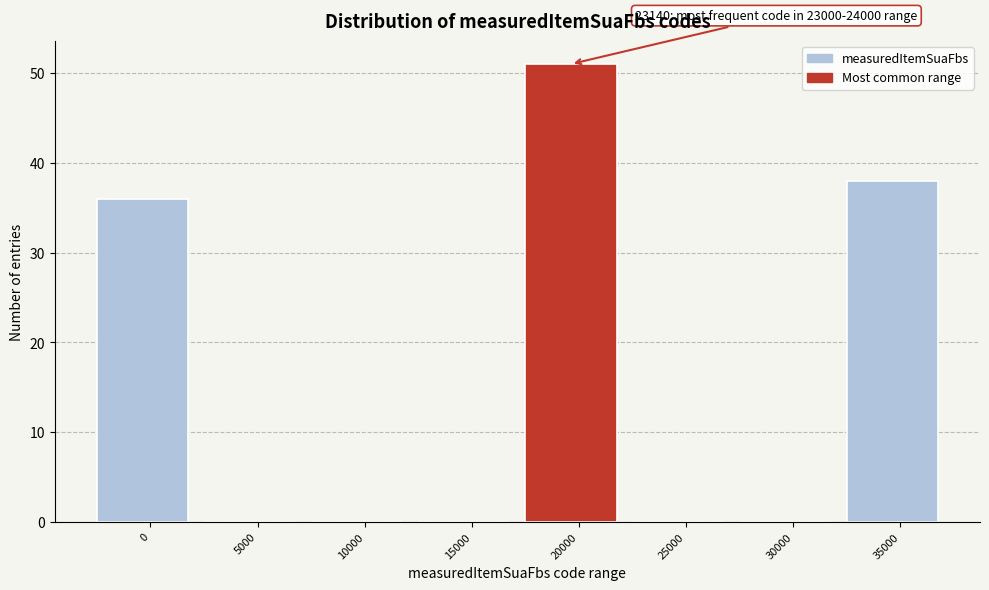

Reading left to right, extract all data points from this chart.

0=36	5000=0	10000=0	15000=0	20000=51	25000=0	30000=0	35000=38